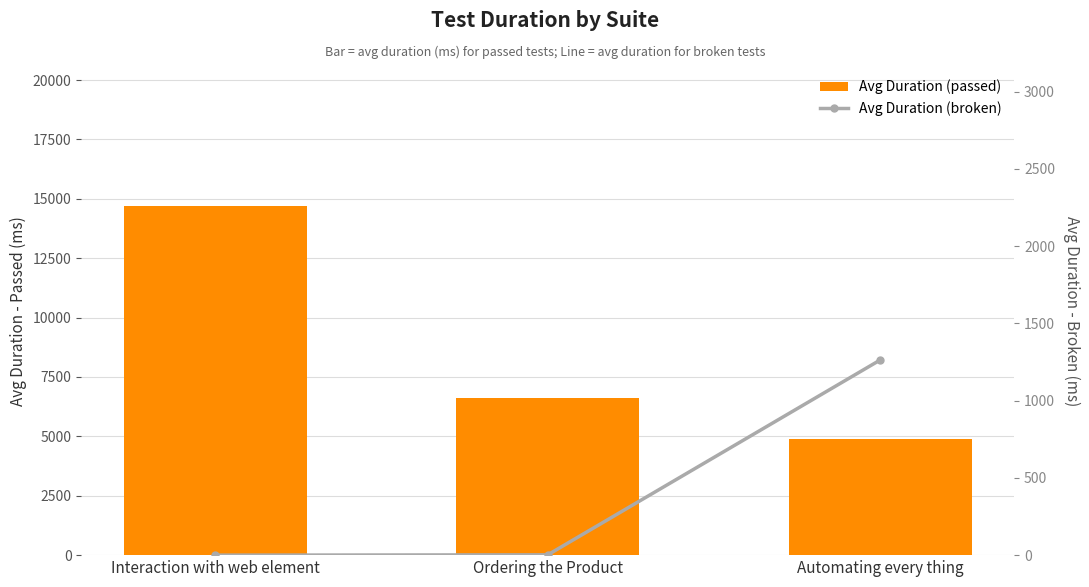

Which series changed the most between Interaction with web element and Ordering the Product?

Avg Duration (passed)